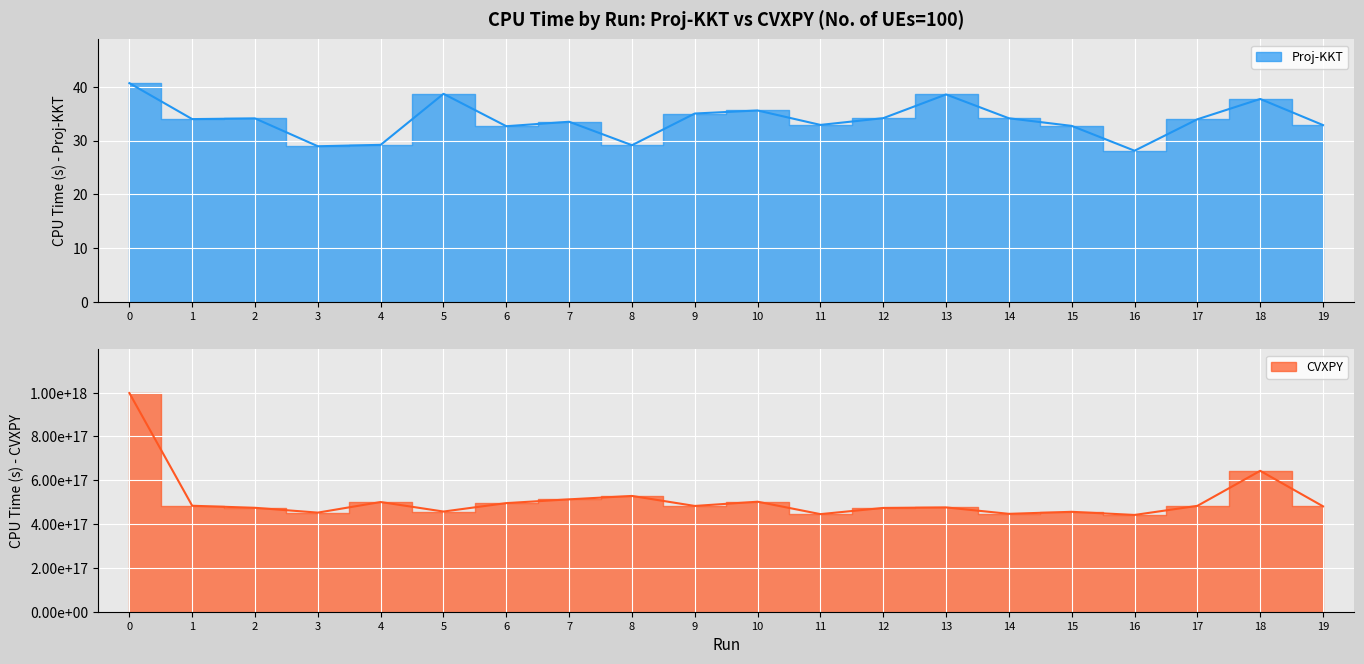

What is the difference between the second highest and second lowest values in the CVXPY series?

197694766366335040.0